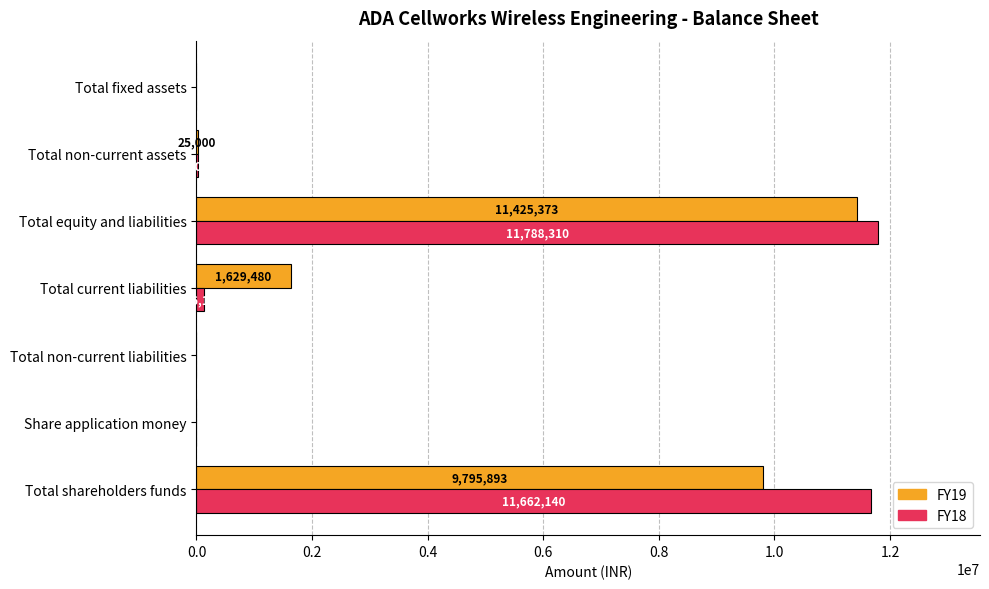

Where is FY19 nearest to the value 5712686?

Total current liabilities